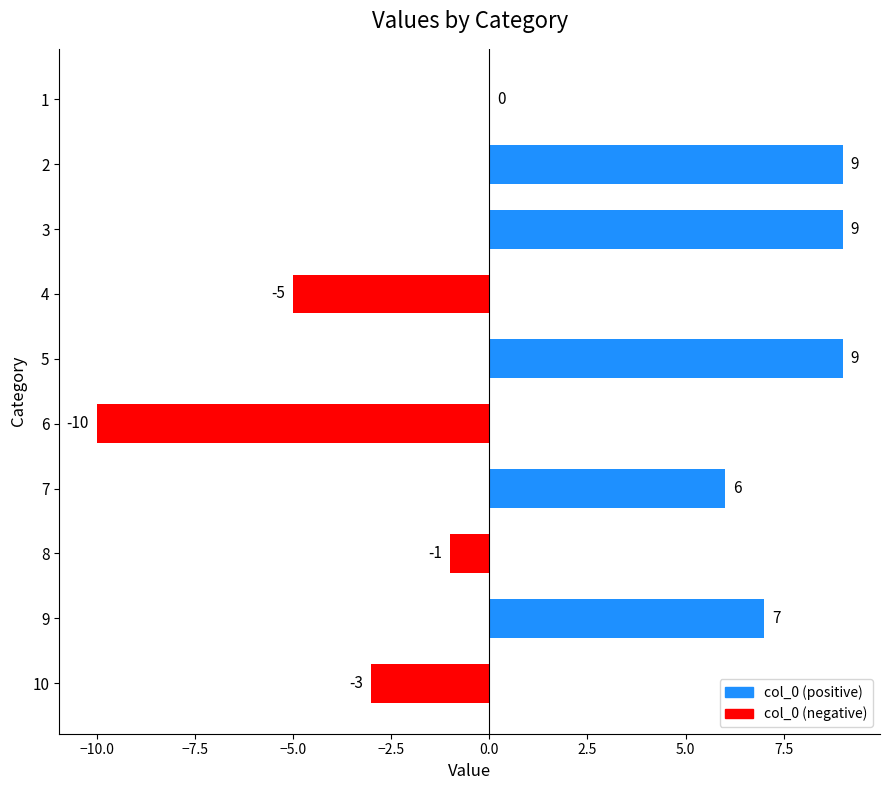

Between 9 and 10, which is larger?

9